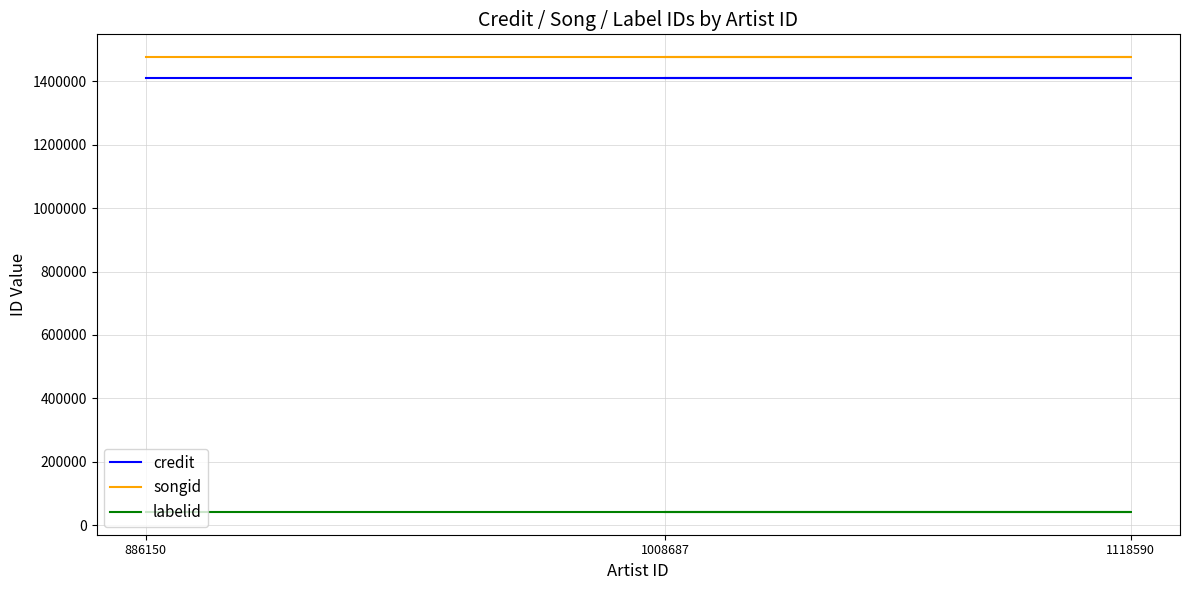

Which series changed the most between 1008687 and 1118590?

credit